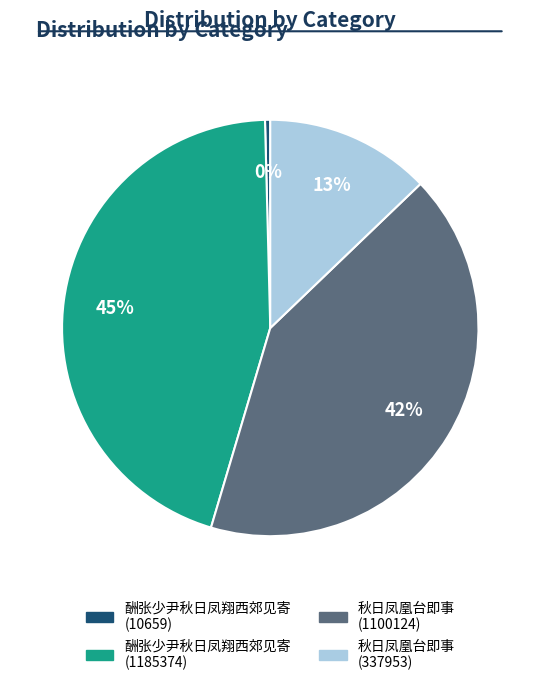

Rank the categories by value from highest to lowest.

酬张少尹秋日凤翔西郊见寄 (1185374), 秋日凤凰台即事 (1100124), 秋日凤凰台即事 (337953), 酬张少尹秋日凤翔西郊见寄 (10659)